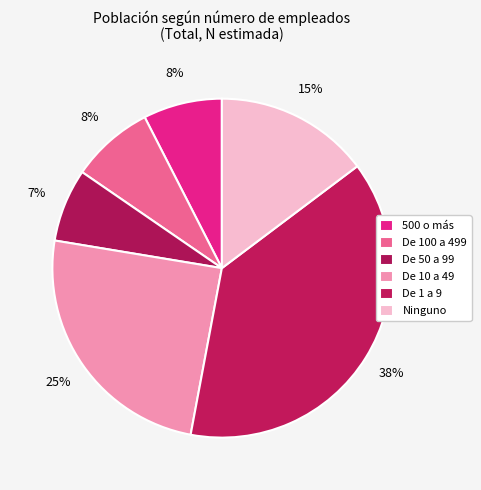

What percentage is the De 100 a 499 slice, to the nearest percent?

8%